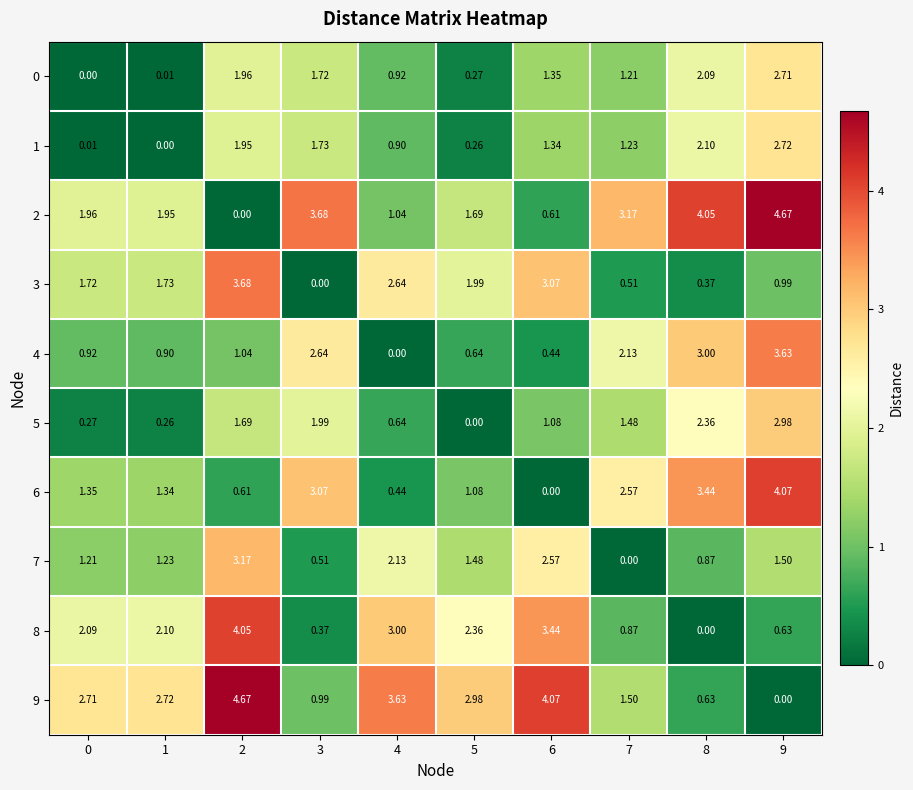

Which series has the largest total across all categories?

9